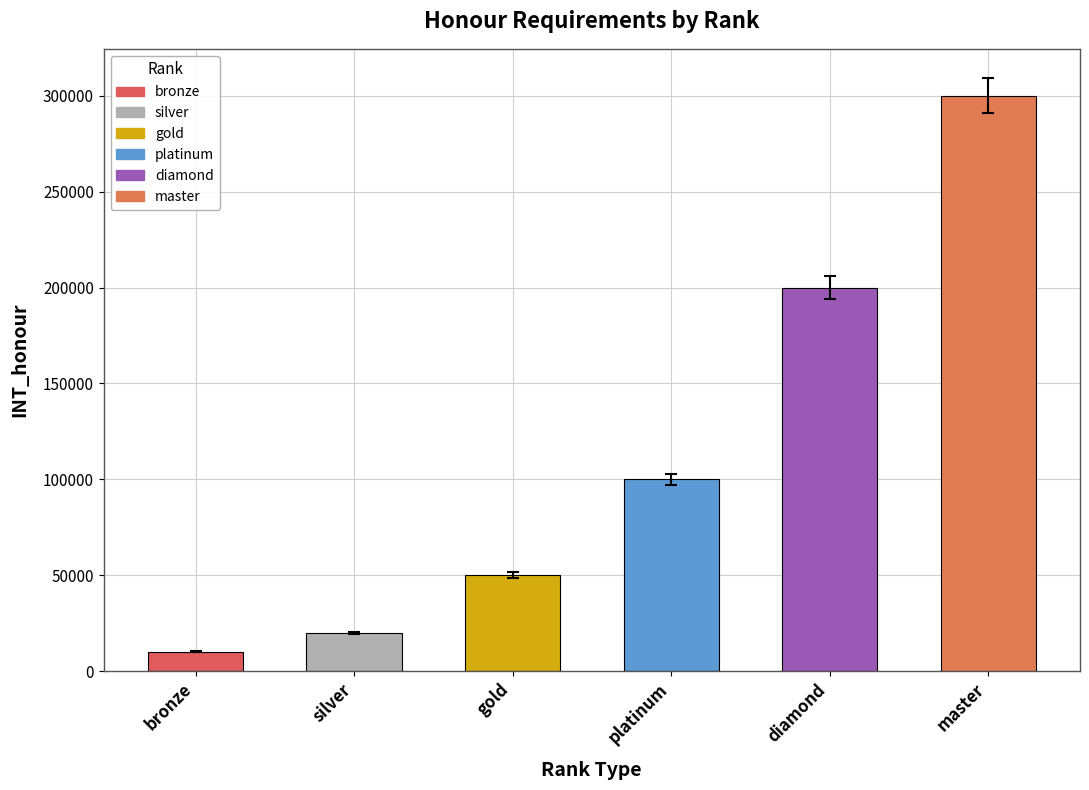

What is the average value?

113333